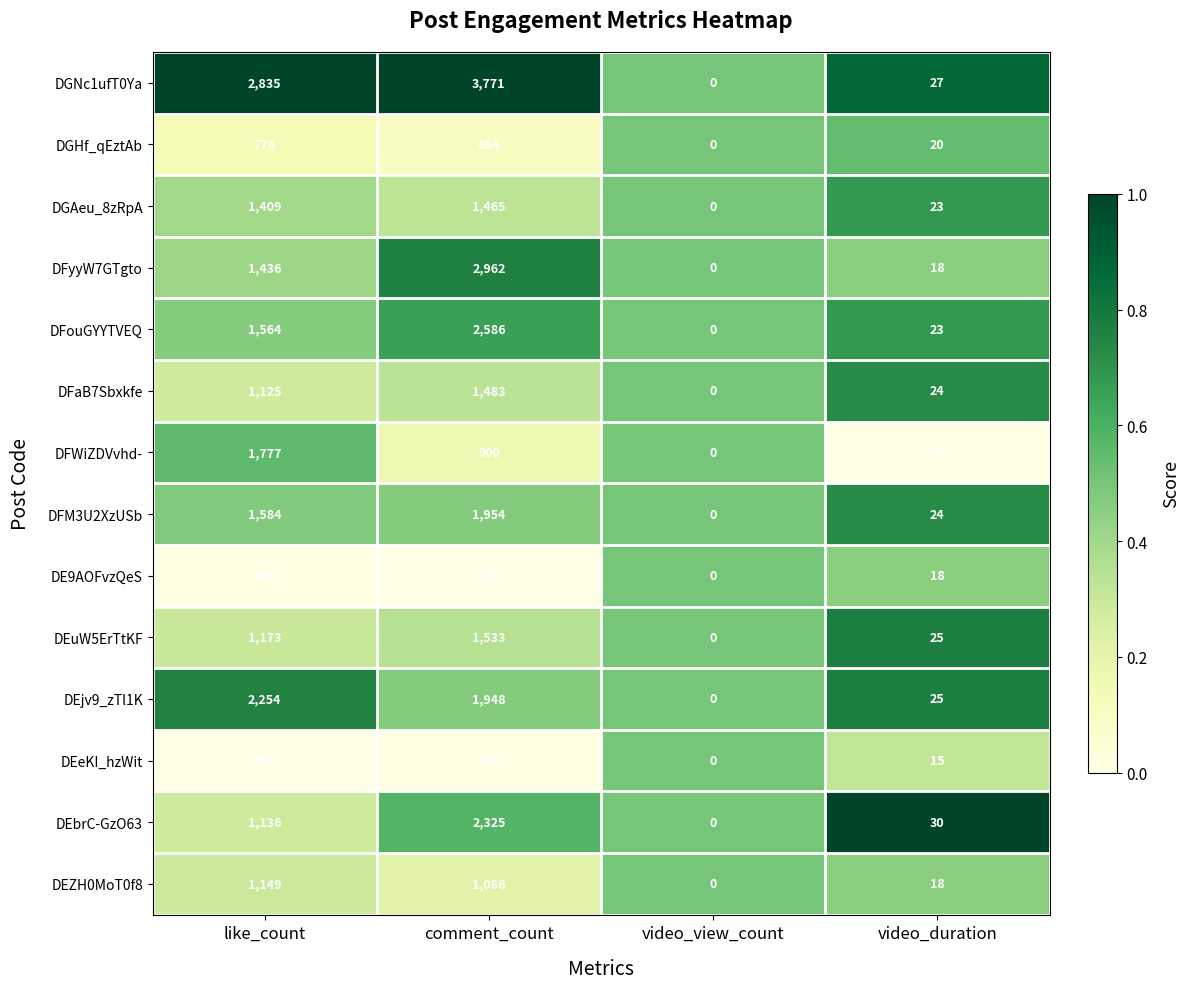

Rank the series at comment_count from lowest to highest value.

DE9AOFvzQeS, DEeKI_hzWit, DGHf_qEztAb, DFWiZDVvhd-, DEZH0MoT0f8, DGAeu_8zRpA, DFaB7Sbxkfe, DEuW5ErTtKF, DEjv9_zTl1K, DFM3U2XzUSb, DEbrC-GzO63, DFouGYYTVEQ, DFyyW7GTgto, DGNc1ufT0Ya